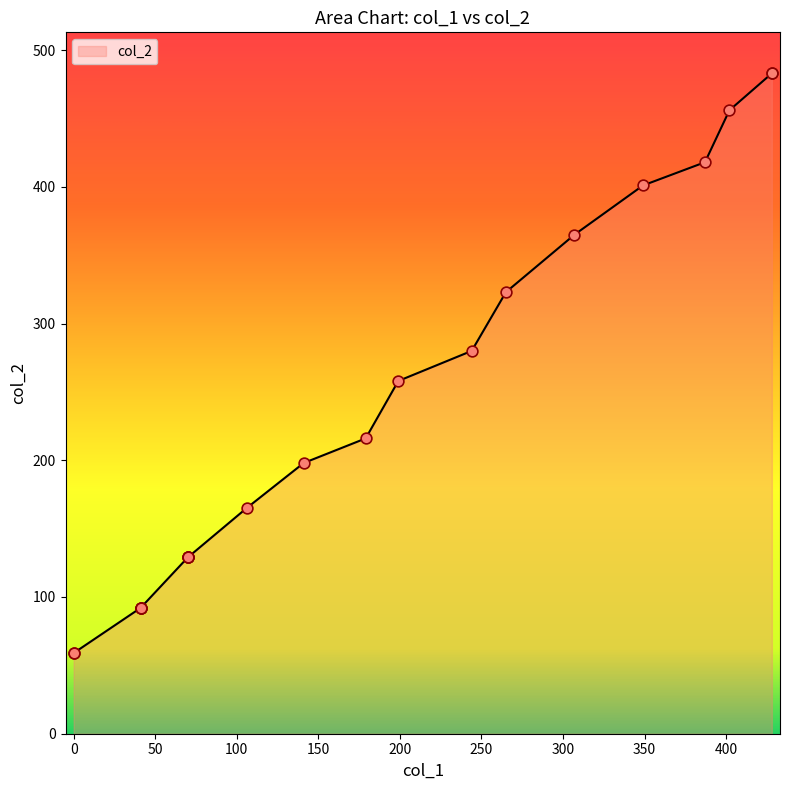

What is the change in value from 179 to 307?

+149